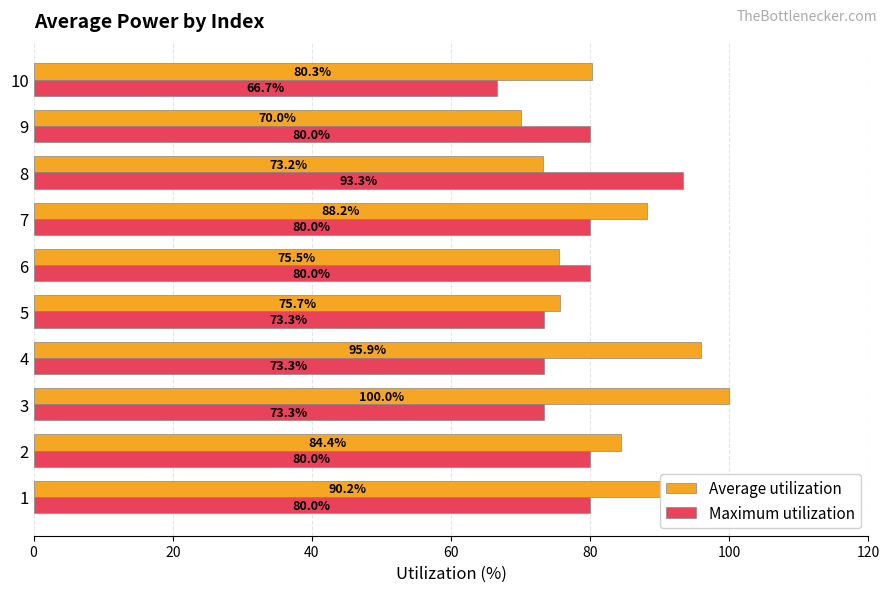

Rank the series at 9 from highest to lowest value.

Maximum utilization, Average utilization